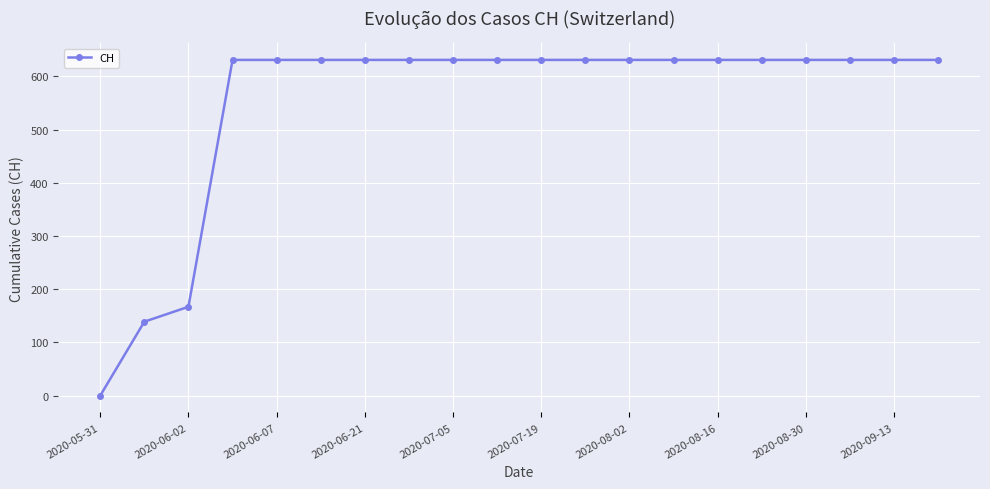

How many distinct data groups are displayed?

1